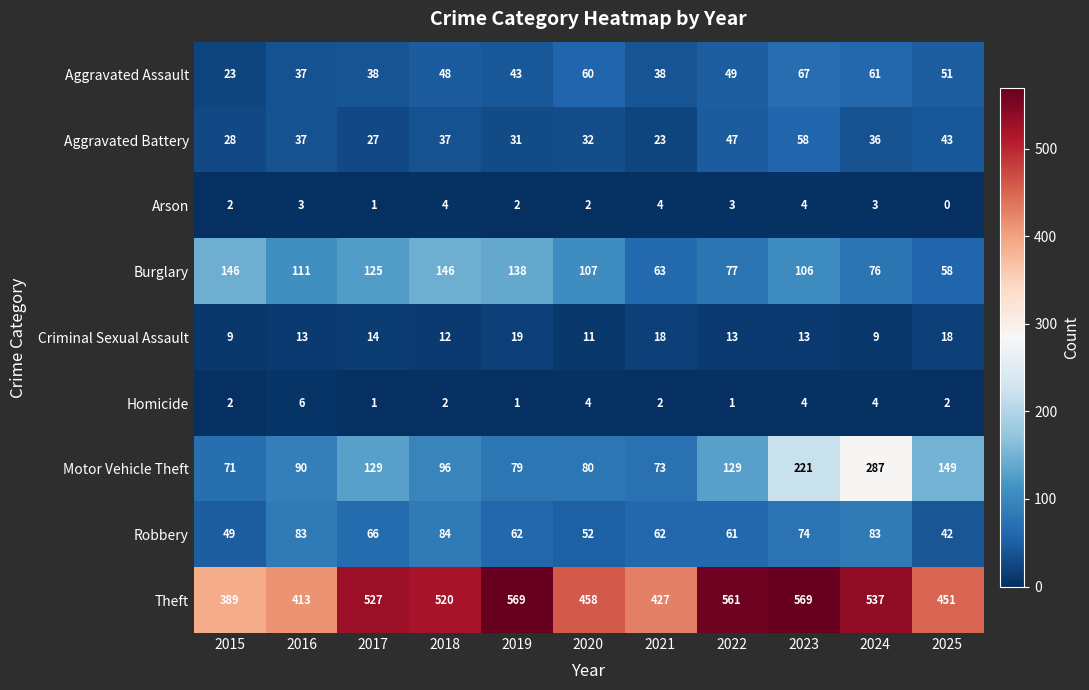

Which series has the widest spread of values?

Motor Vehicle Theft